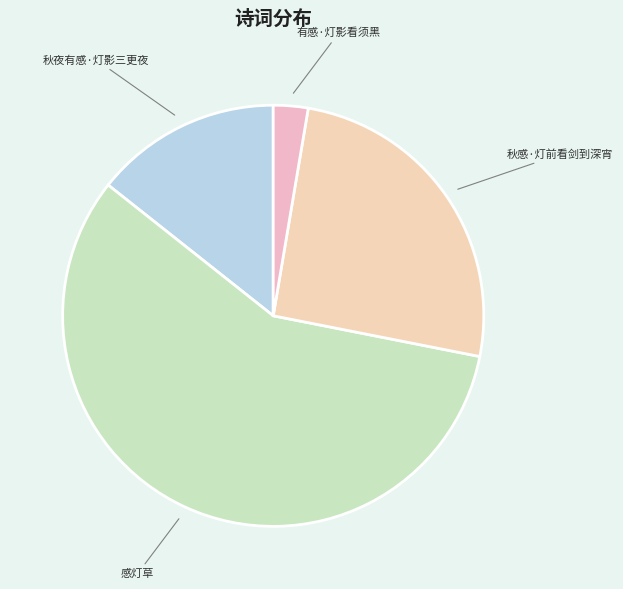

Does 有感·灯影看须黑 represent more than half of the total?

No